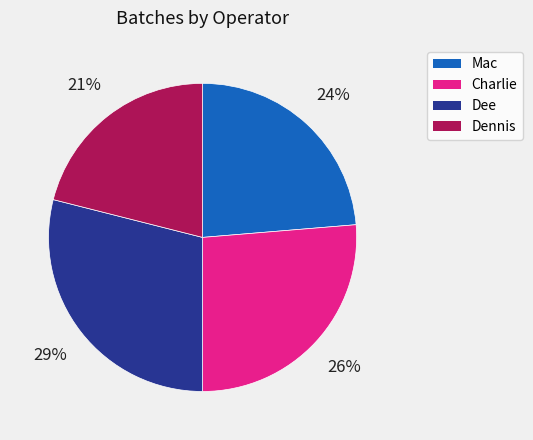

Combined, do Dennis and Charlie account for over 50%?

No